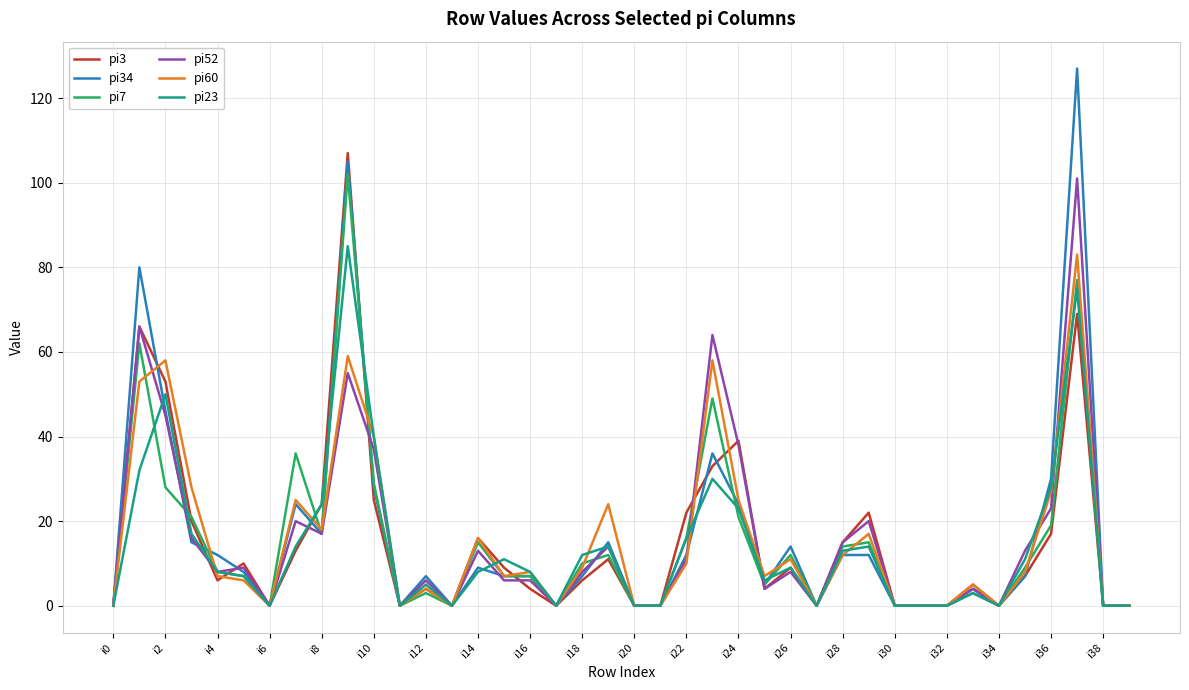

Which series has the largest range (max minus min)?

pi34